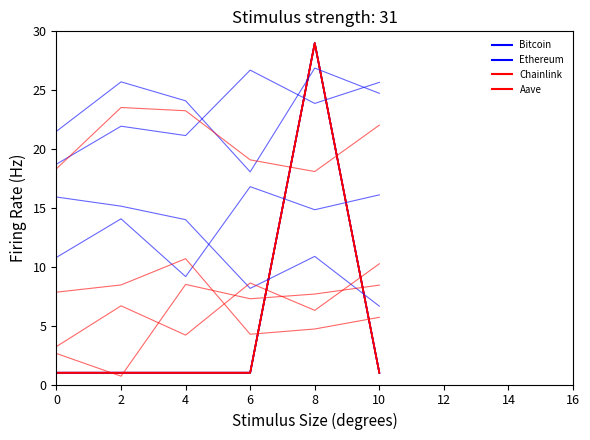

What is the value of the Ethereum point at the 6th from the left?

1.0